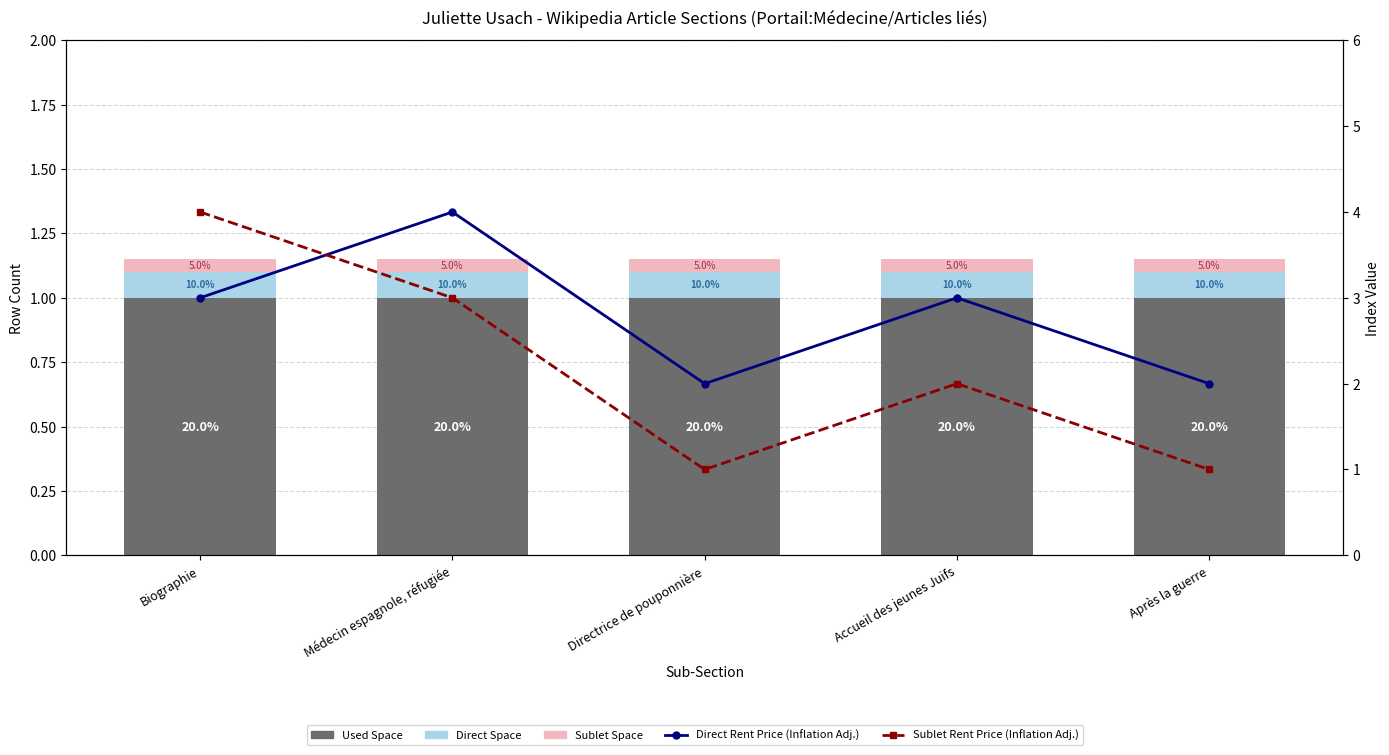

What position from the right is Après la guerre?

1